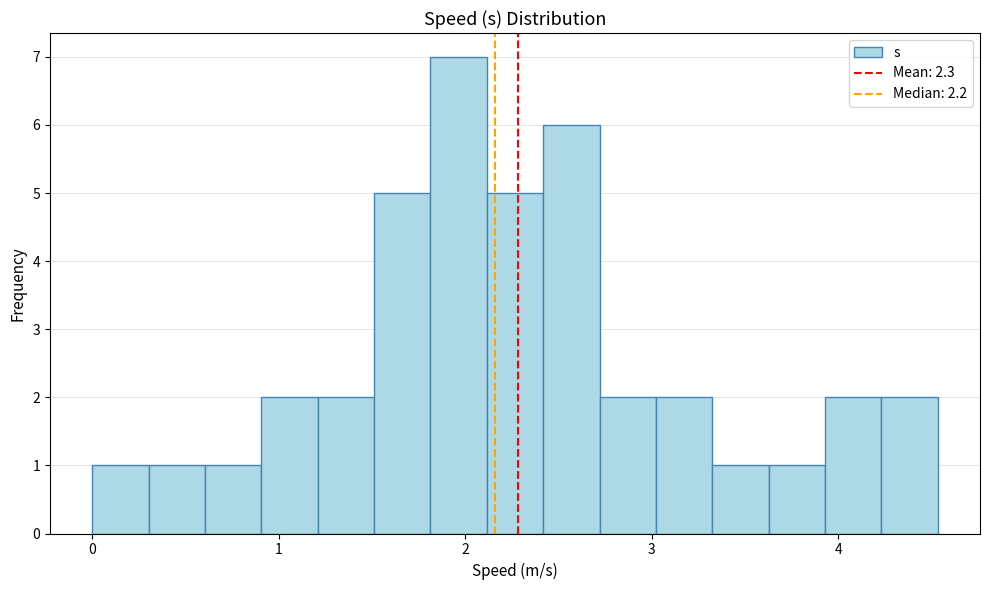

Read against the x-axis, roughly where is the centre of the tallest bar?

2.0